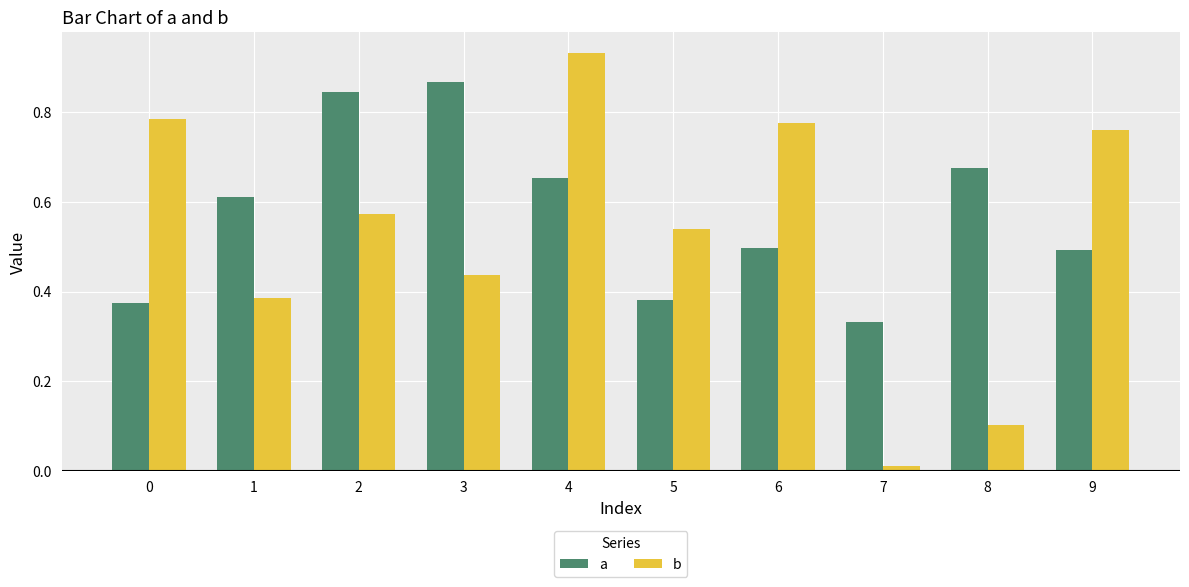

At which category is the sum across all series the highest?

4